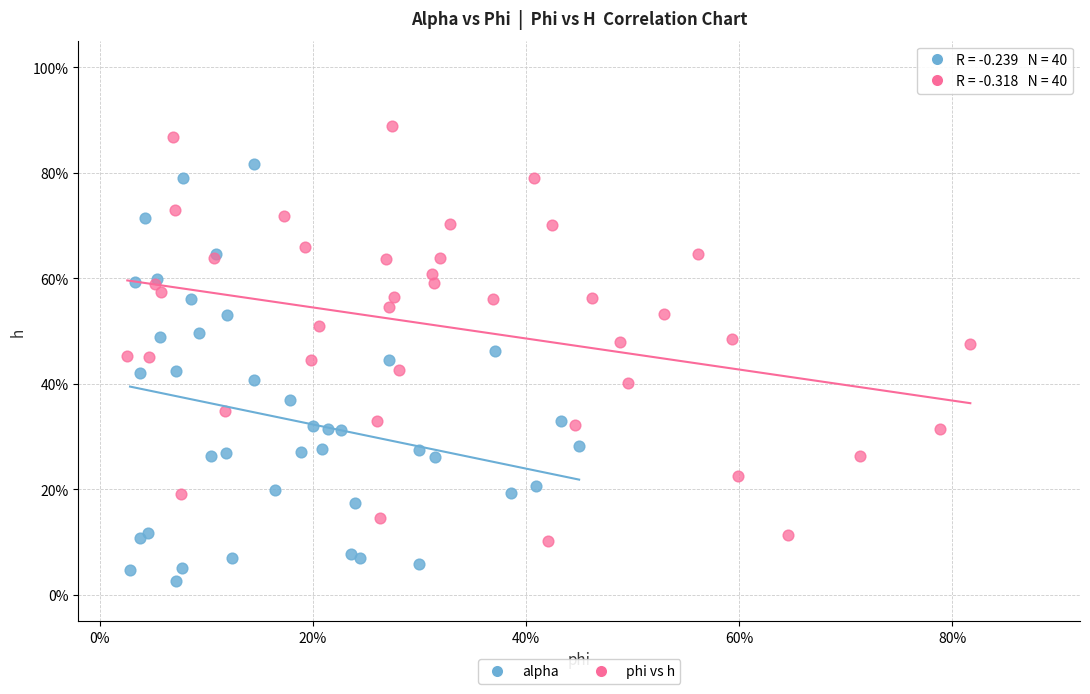

What are all the series names shown in the legend?

alpha, phi vs h